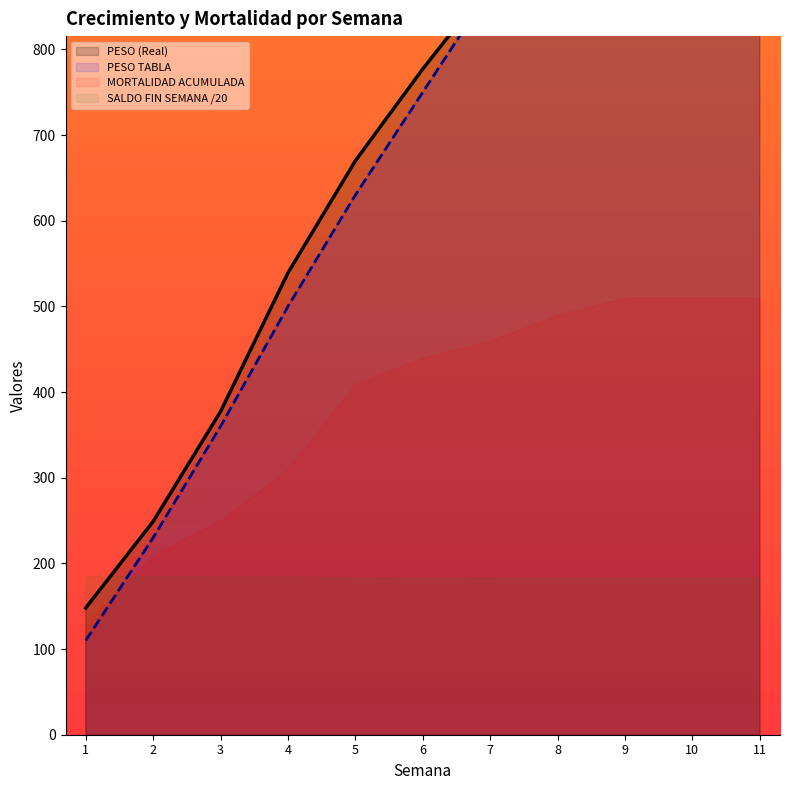

True or false: PESO (Real) has more than 1 points higher than both neighbors.

False